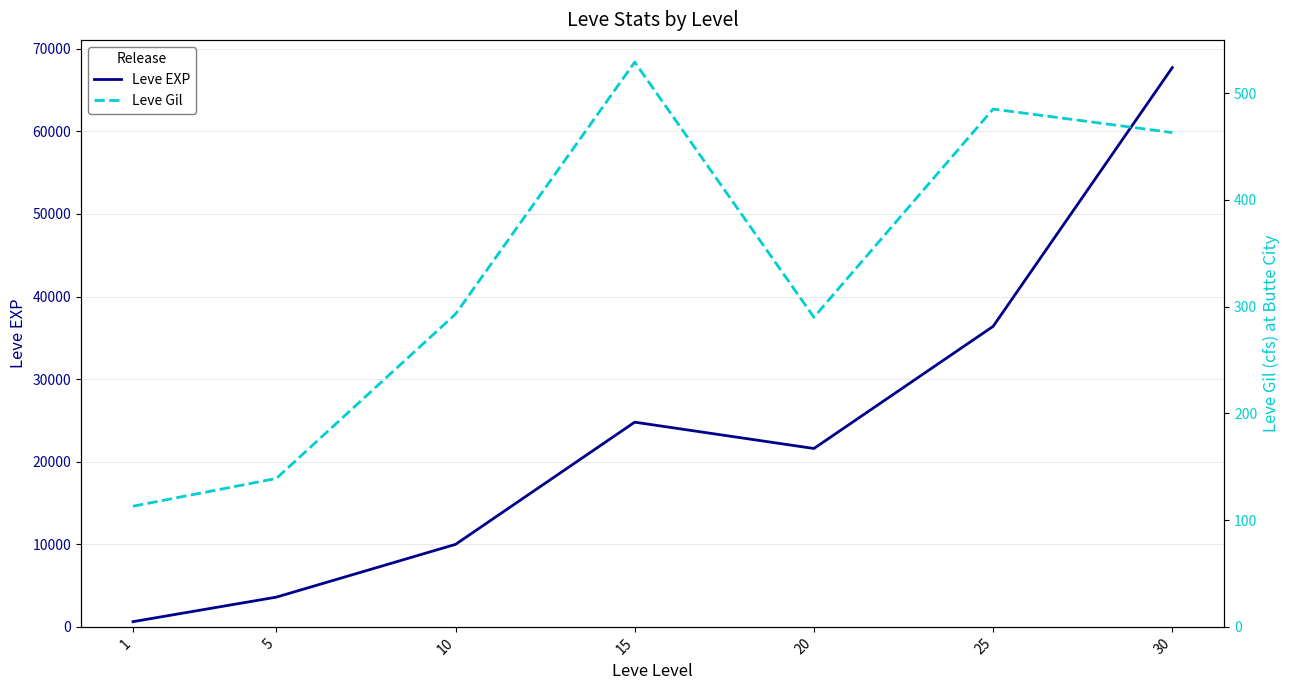

Is it true that Leve EXP equals 5577 at 5?

False